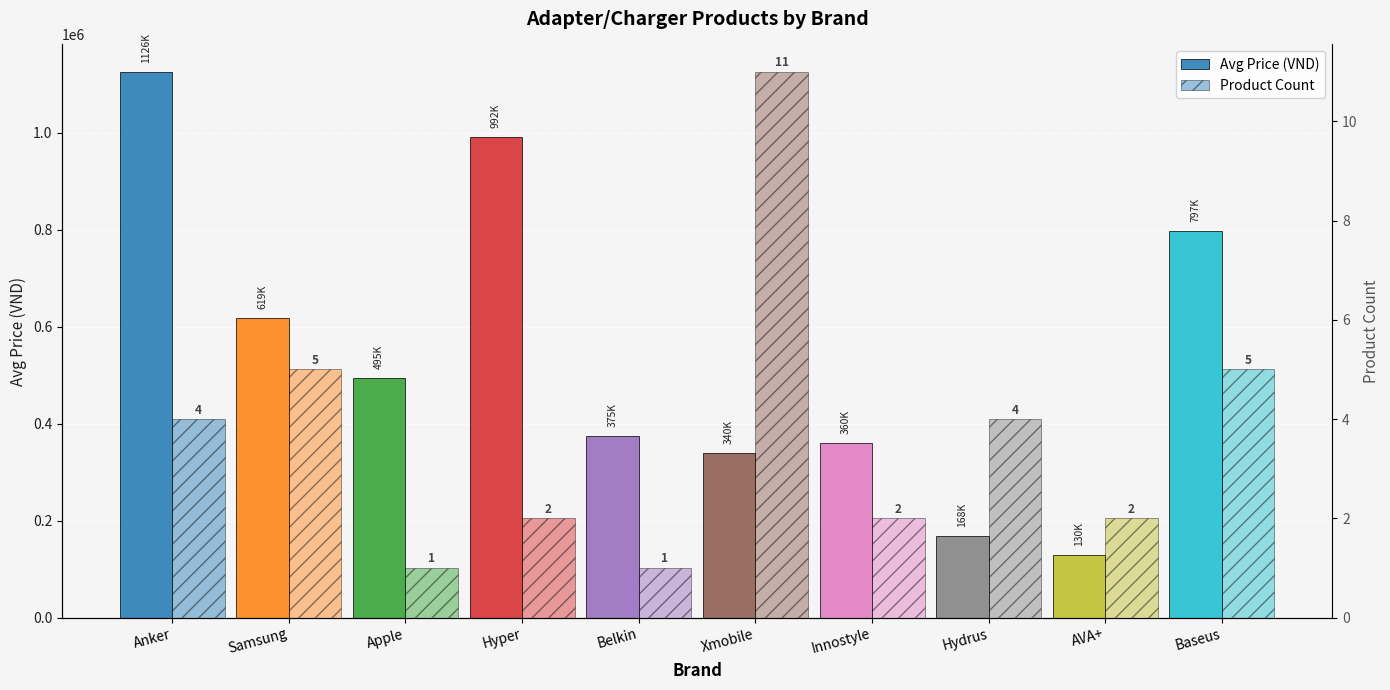

What is the sum of the Avg Price (VND) values at Baseus and Hydrus?

966250